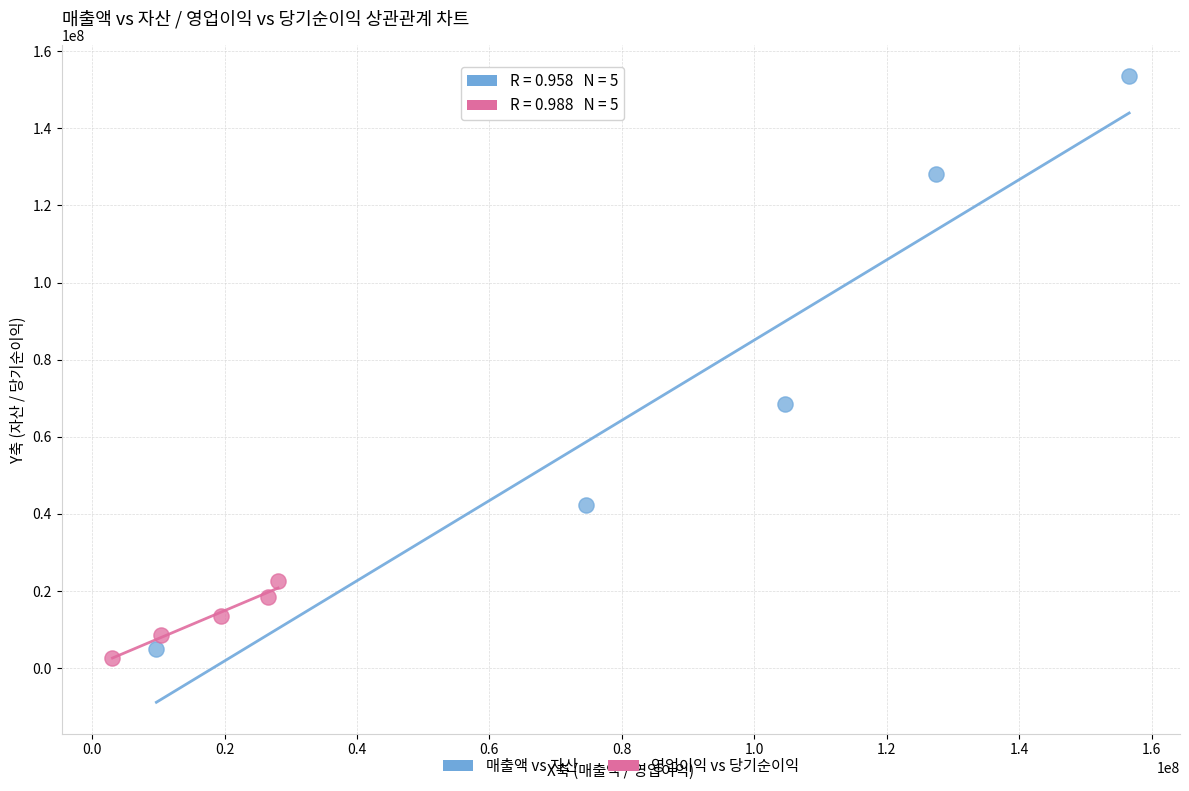

Which series contains the highest Y value?

매출액 vs 자산